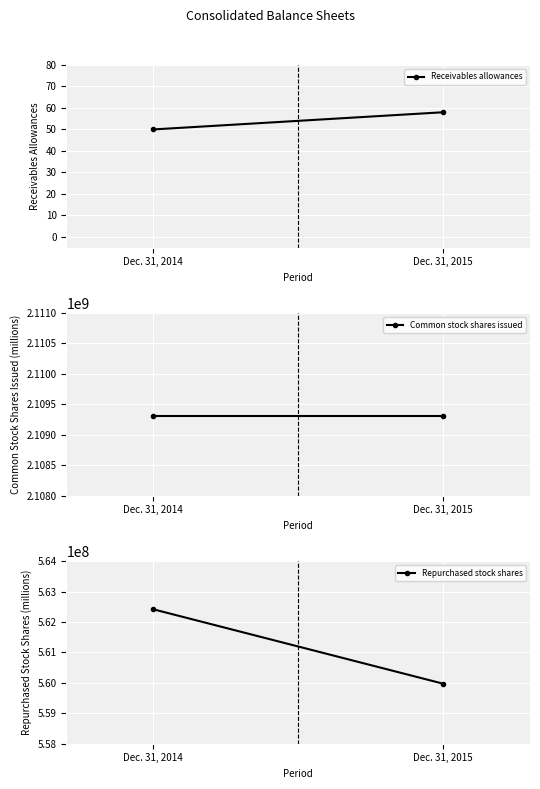

What is the minimum value shown in the chart?

50